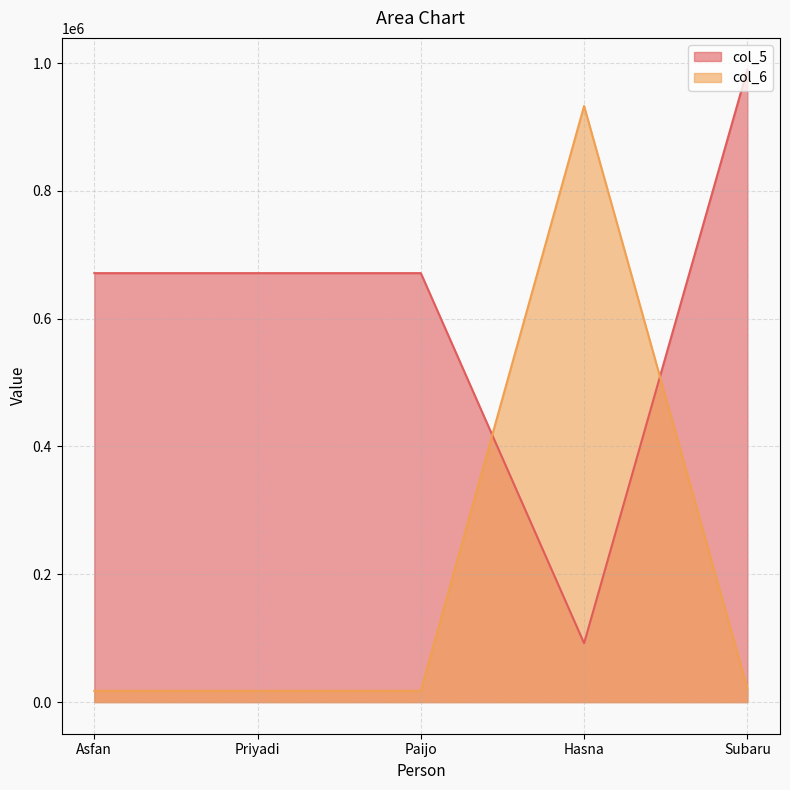

At which category does col_5 reach its first local valley?

Hasna